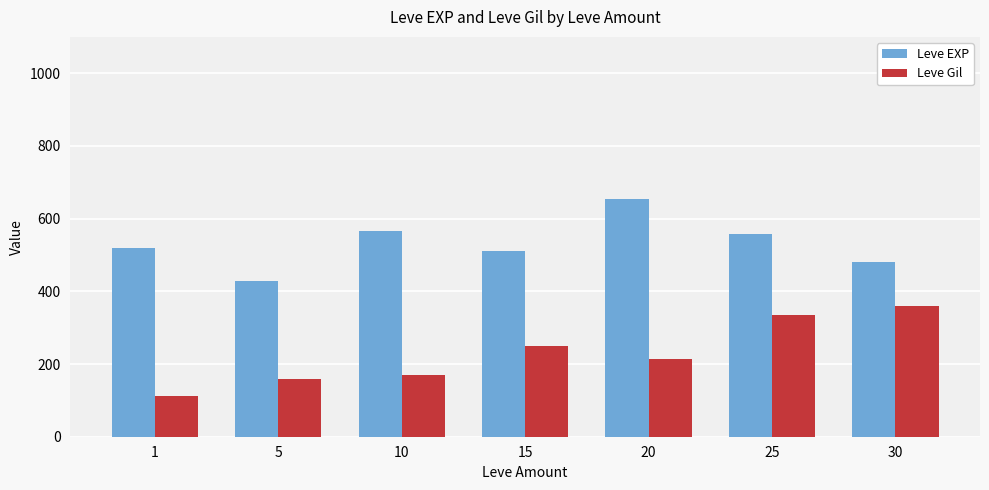

Reading left to right, transcribe all the data shown in this chart.

Leve EXP: 1=520.0	5=428.3	10=566.7	15=510.0	20=653.3	25=558.0	30=480.0
Leve Gil: 1=112.3	5=159.0	10=170.7	15=249.7	20=214.2	25=335.4	30=361.0